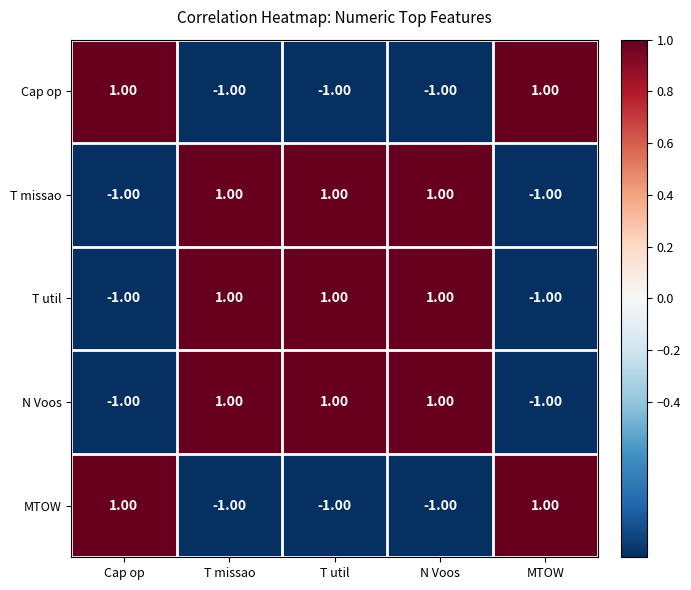

How many values in MTOW are below zero?

3